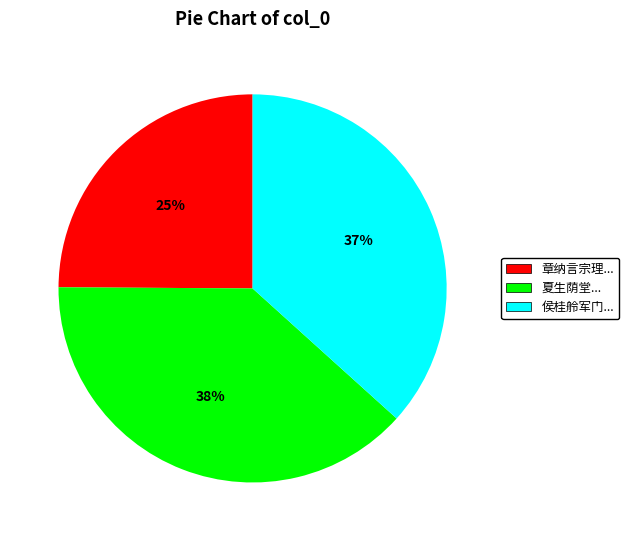

To the nearest percent, what is the average slice percentage?

33%